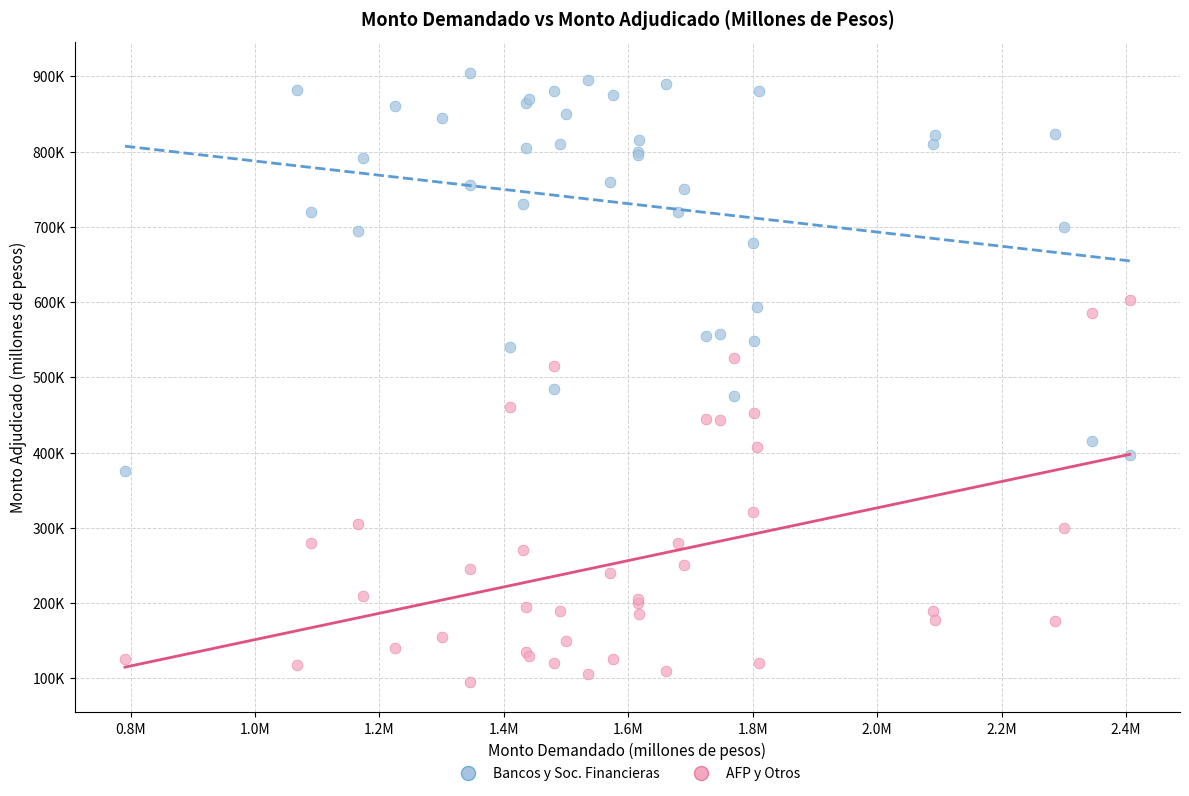

Which series contains the highest Y value?

Bancos y Soc. Financieras